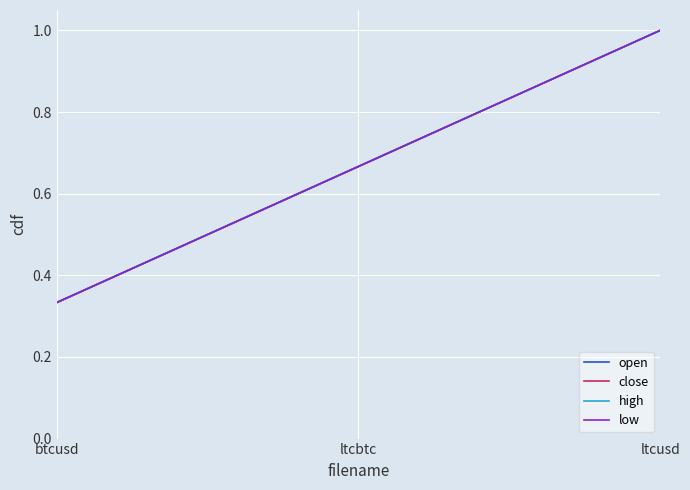

What are all the series names shown in the legend?

open, close, high, low